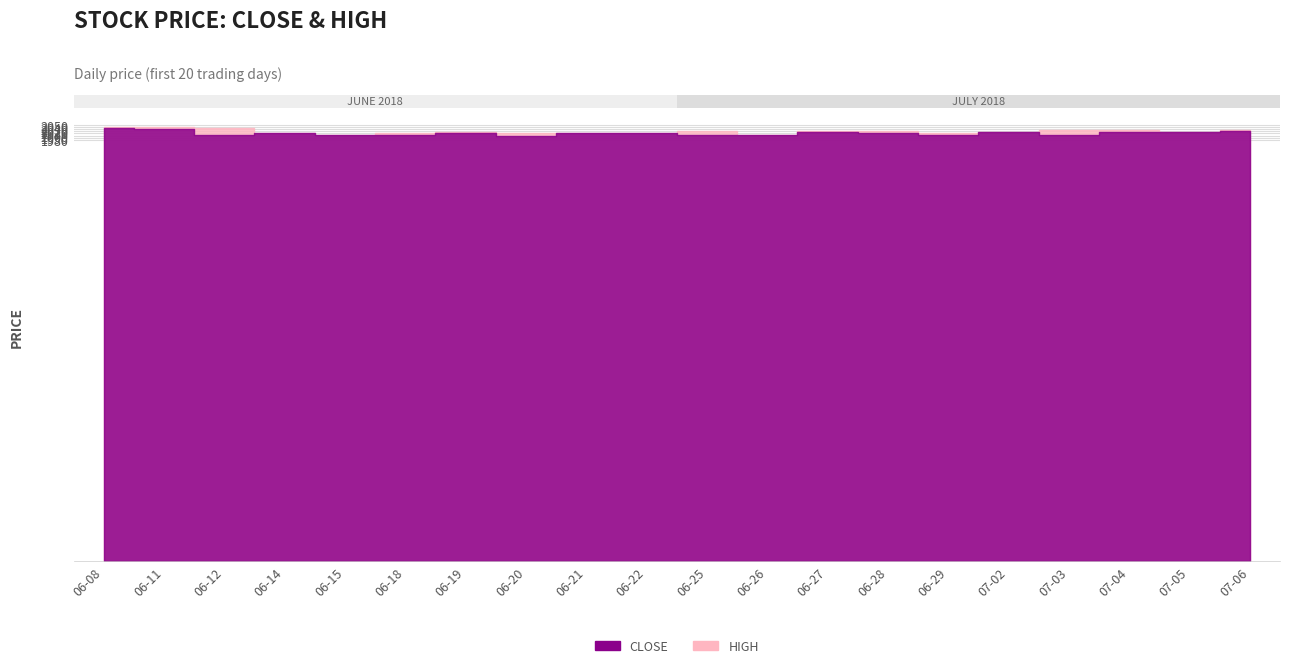

What is the value of the High point at the 5th from the left?

2005